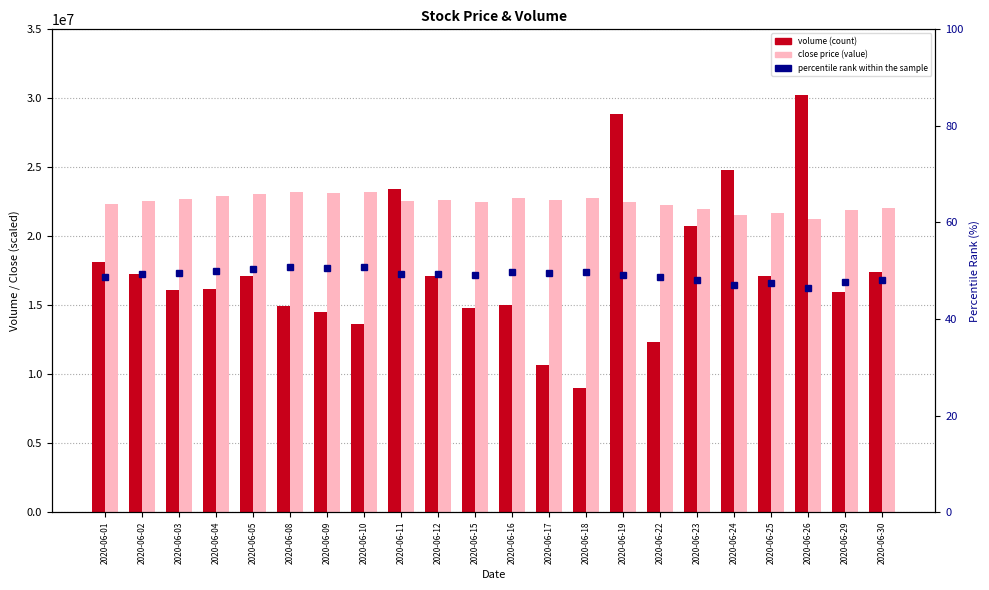

True or false: percentile rank within the sample has a value of 28.2 at 2020-06-30.

False